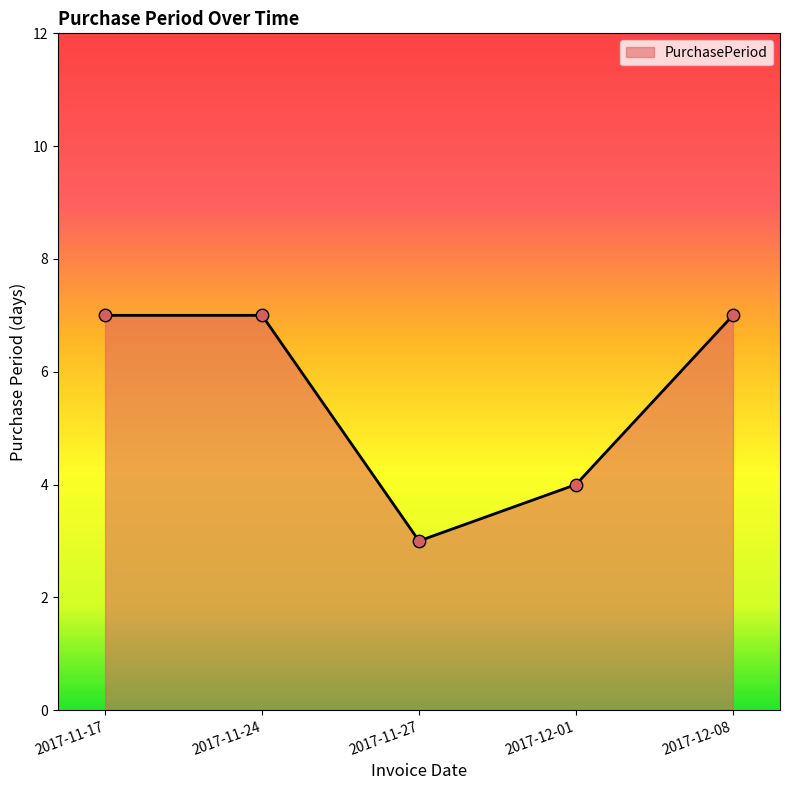

Which has a higher value, 2017-11-27 or 2017-12-01?

2017-12-01